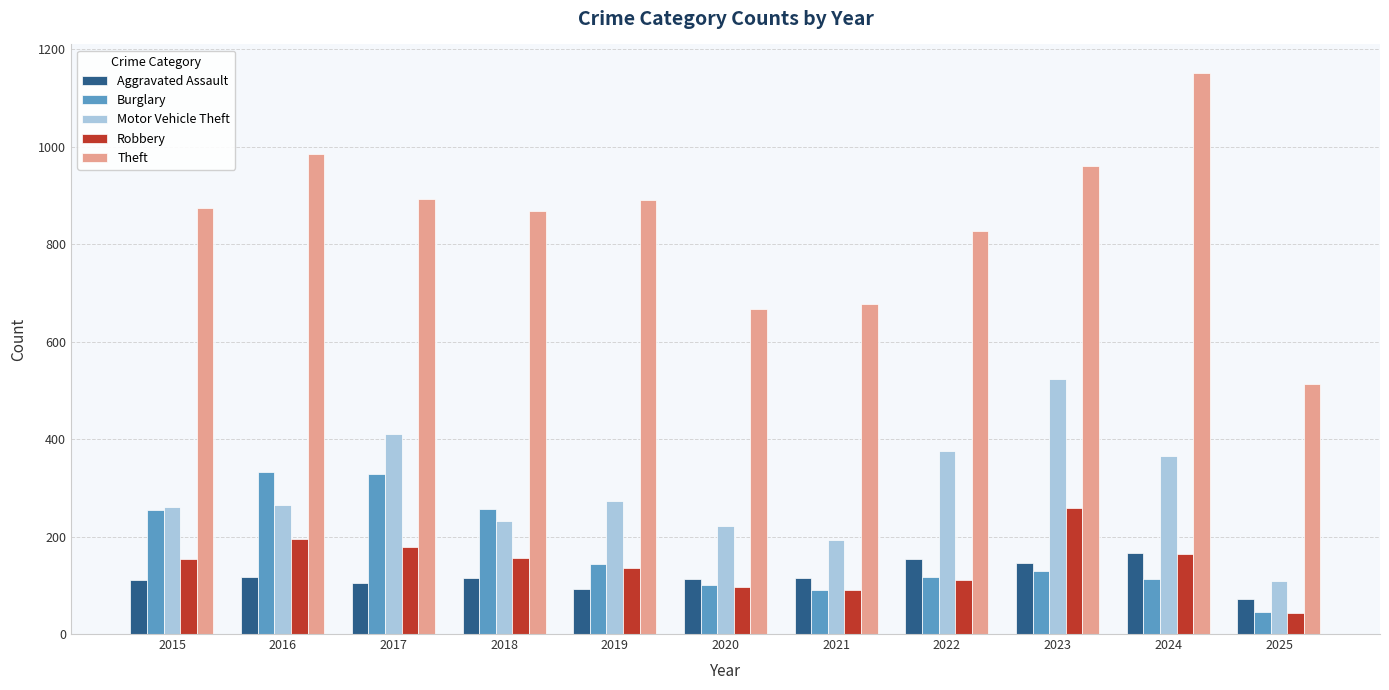

Rank the series by their maximum value, from lowest to highest.

Aggravated Assault, Robbery, Burglary, Motor Vehicle Theft, Theft